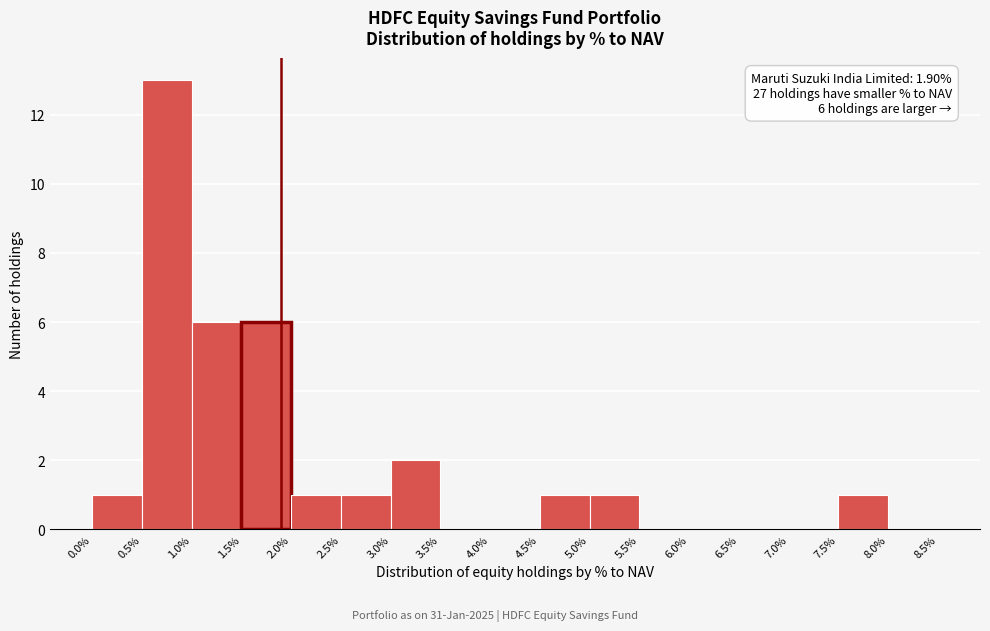

Over which range of the x-axis is the bar tallest?

0.5% to 1.0%